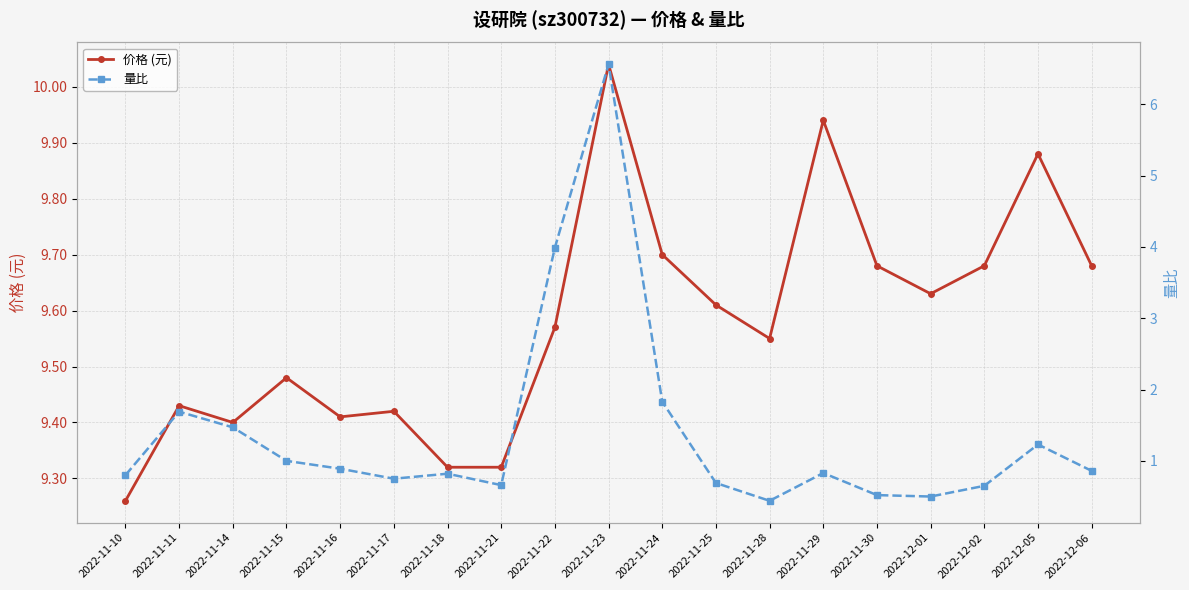

Which category has the highest value in the 量比 series?

2022-11-23